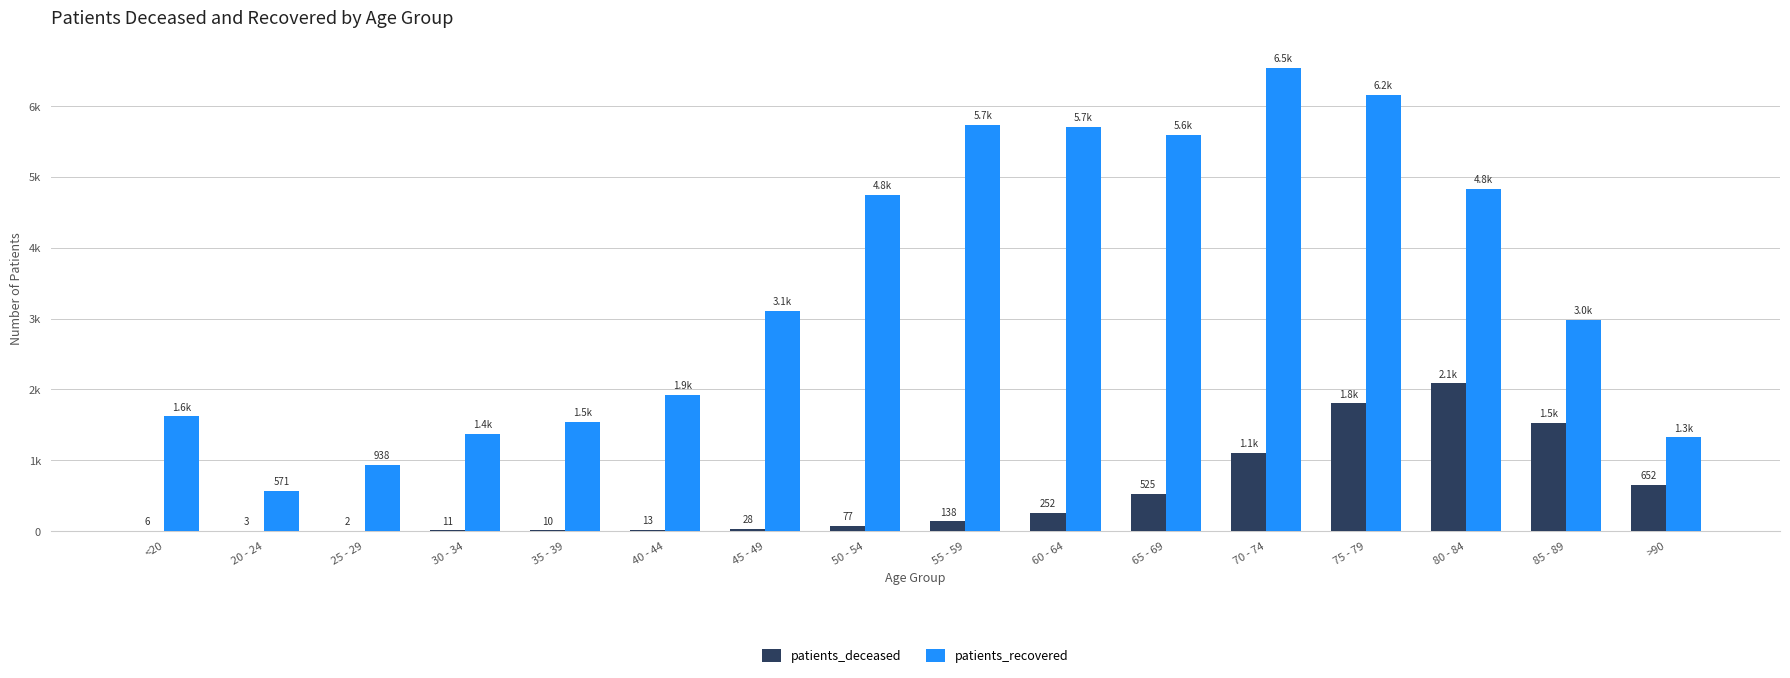

Does the chart contain stacked bars?

No